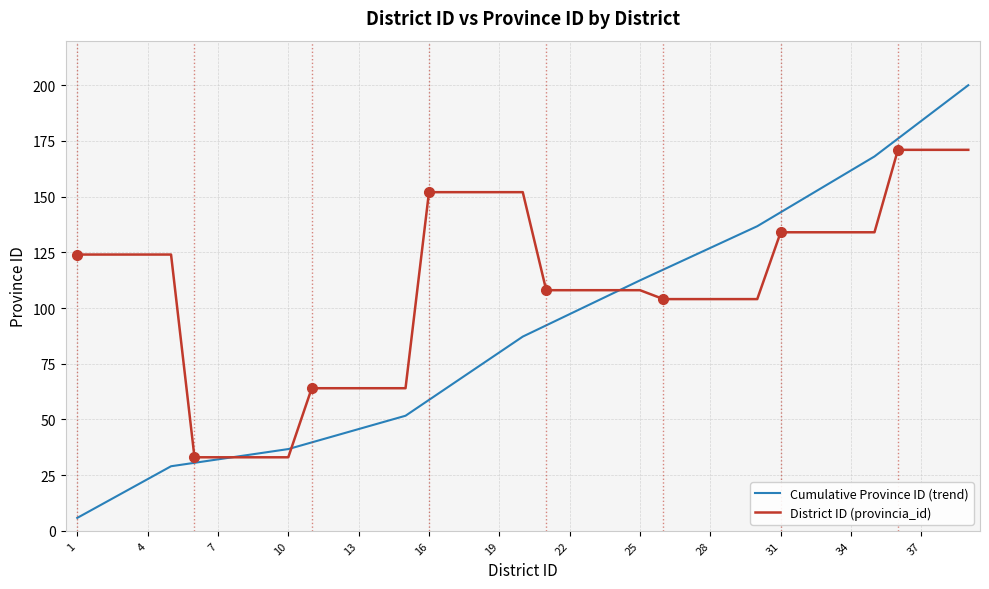

Which series has the largest total across all categories?

District ID (provincia_id)